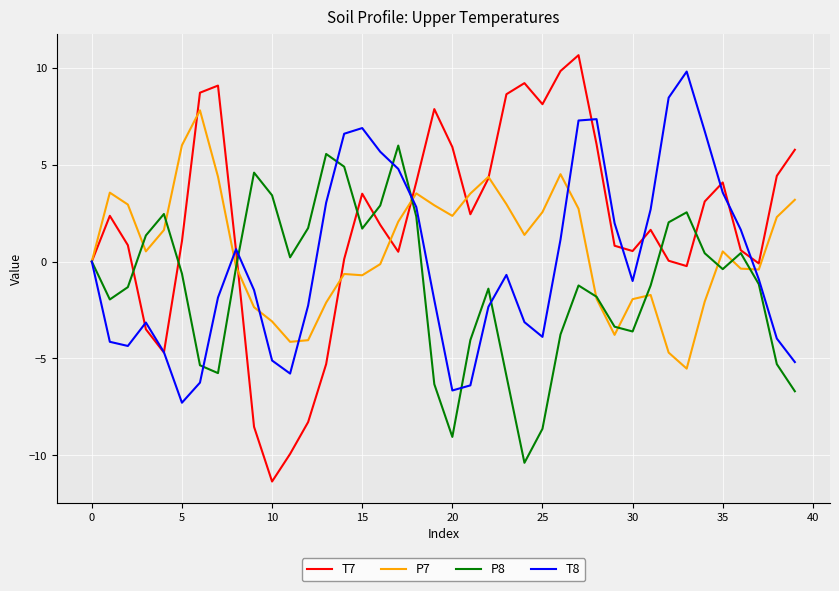

Which series has the largest total across all categories?

T7